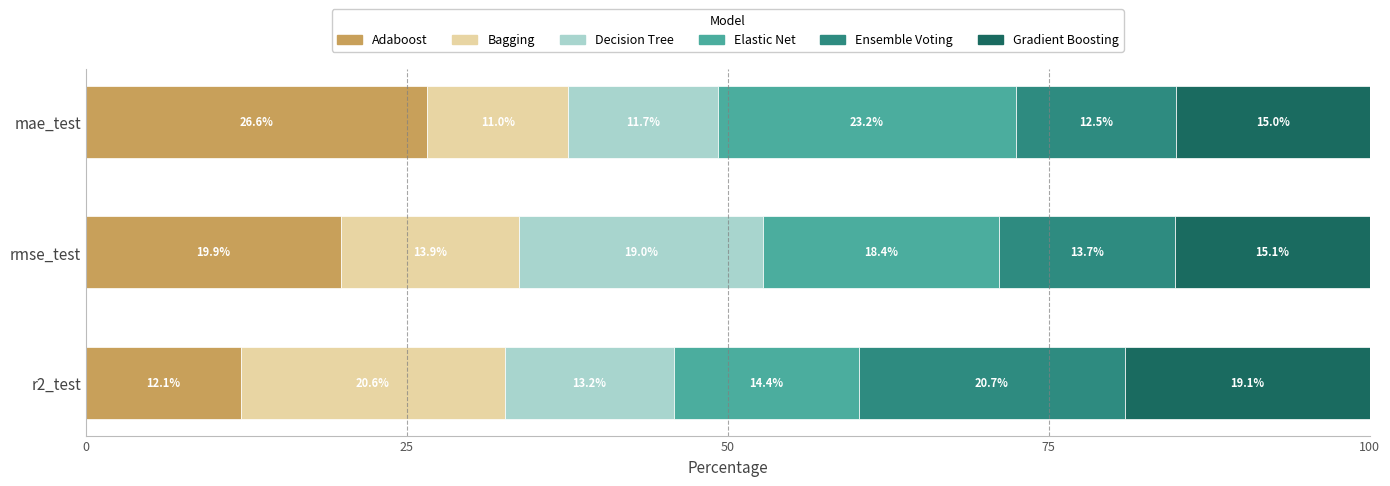

What is the difference between the Adaboost values at r2_test and mae_test?

14.5